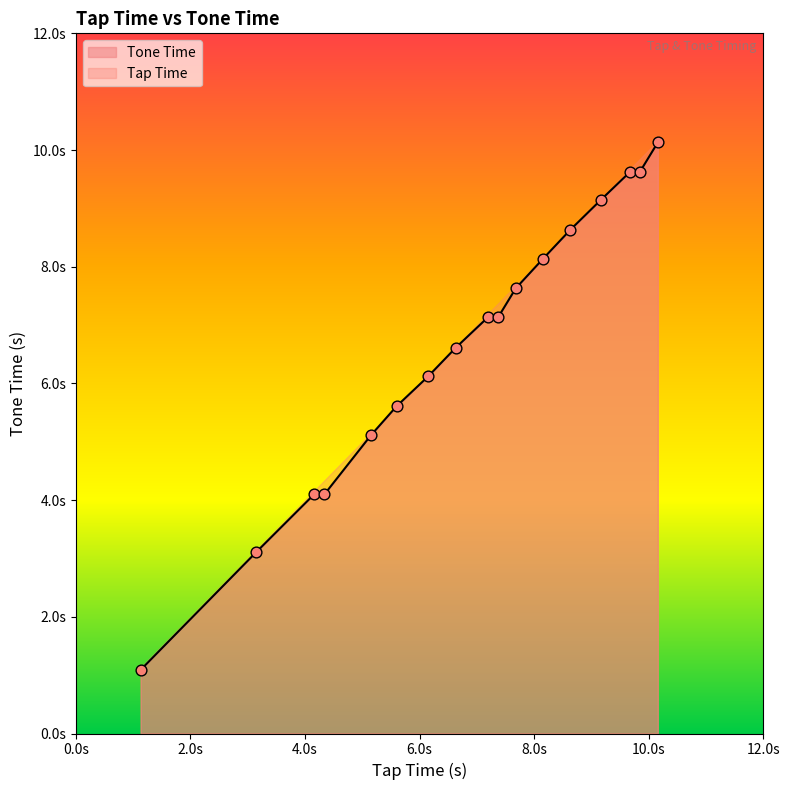

Which series contains the lowest Y value?

Tap Time